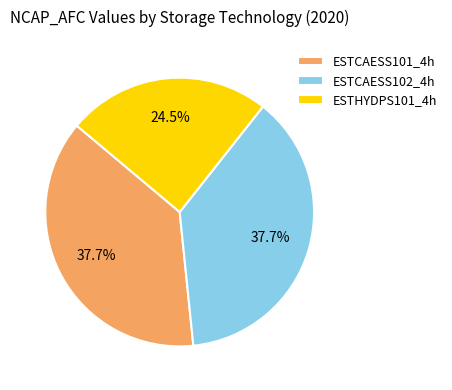

To the nearest percent, what is the difference between the largest and smallest slice percentages?

13%